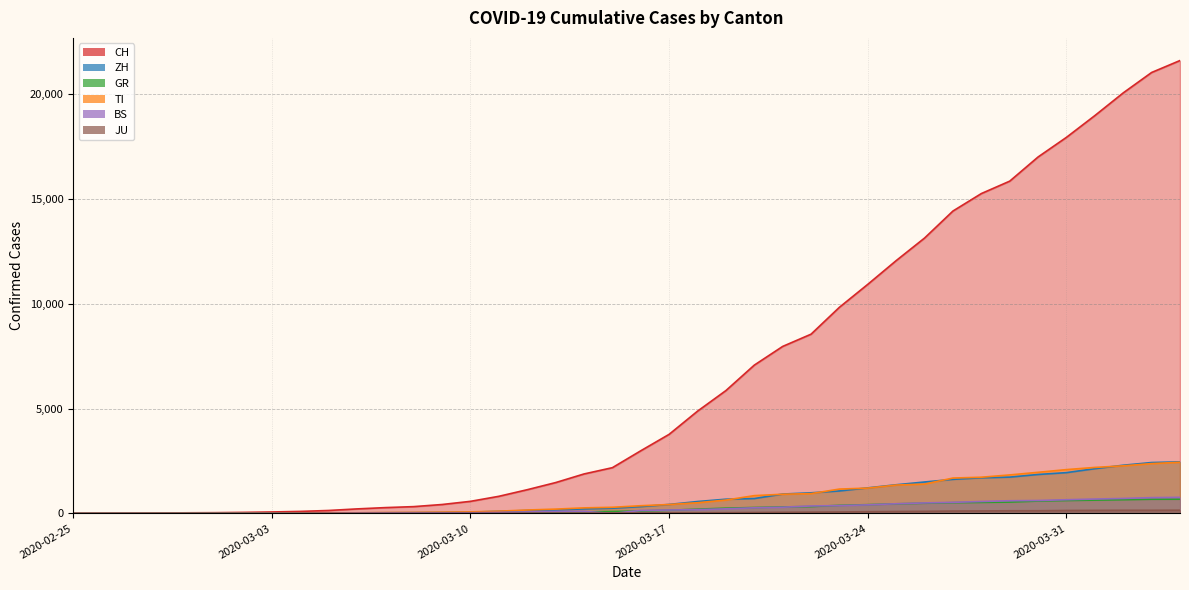

Reading right to left, transcribe all the data shown in this chart.

CH: 2020-04-04=21605	2020-04-03=21035	2020-04-02=20062	2020-04-01=18979	2020-03-31=17942	2020-03-30=17005	2020-03-29=15851	2020-03-28=15259	2020-03-27=14426	2020-03-26=13138	2020-03-25=12061	2020-03-24=10930	2020-03-23=9835	2020-03-22=8551	2020-03-21=7967	2020-03-20=7075	2020-03-19=5861	2020-03-18=4879	2020-03-17=3774	2020-03-16=2989	2020-03-15=2183	2020-03-14=1883	2020-03-13=1472	2020-03-12=1132	2020-03-11=817	2020-03-10=577	2020-03-09=426	2020-03-08=325	2020-03-07=278	2020-03-06=216	2020-03-05=141	2020-03-04=97	2020-03-03=70	2020-03-02=50	2020-03-01=36	2020-02-29=30	2020-02-28=20	2020-02-27=8	2020-02-26=4	2020-02-25=0
ZH: 2020-04-04=2461	2020-04-03=2428	2020-04-02=2300	2020-04-01=2136	2020-03-31=1947	2020-03-30=1859	2020-03-29=1733	2020-03-28=1701	2020-03-27=1627	2020-03-26=1500	2020-03-25=1368	2020-03-24=1221	2020-03-23=1073	2020-03-22=984	2020-03-21=925	2020-03-20=711	2020-03-19=679	2020-03-18=568	2020-03-17=429	2020-03-16=326	2020-03-15=250	2020-03-14=218	2020-03-13=163	2020-03-12=140	2020-03-11=101	2020-03-10=62	2020-03-09=49	2020-03-08=40	2020-03-07=34	2020-03-06=29	2020-03-05=23	2020-03-04=15	2020-03-03=13	2020-03-02=10	2020-03-01=7	2020-02-29=6	2020-02-28=2	2020-02-27=2	2020-02-26=0	2020-02-25=0
GR: 2020-04-04=680	2020-04-03=678	2020-04-02=655	2020-04-01=635	2020-03-31=617	2020-03-30=591	2020-03-29=542	2020-03-28=527	2020-03-27=513	2020-03-26=487	2020-03-25=458	2020-03-24=419	2020-03-23=386	2020-03-22=327	2020-03-21=311	2020-03-20=283	2020-03-19=252	2020-03-18=204	2020-03-17=152	2020-03-16=118	2020-03-15=93	2020-03-14=73	2020-03-13=65	2020-03-12=53	2020-03-11=44	2020-03-10=32	2020-03-09=28	2020-03-08=19	2020-03-07=18	2020-03-06=16	2020-03-05=15	2020-03-04=13	2020-03-03=10	2020-03-02=9	2020-03-01=6	2020-02-29=6	2020-02-28=6	2020-02-27=2	2020-02-26=2	2020-02-25=0
TI: 2020-04-04=2442	2020-04-03=2377	2020-04-02=2271	2020-04-01=2195	2020-03-31=2091	2020-03-30=1962	2020-03-29=1837	2020-03-28=1727	2020-03-27=1688	2020-03-26=1401	2020-03-25=1354	2020-03-24=1209	2020-03-23=1162	2020-03-22=945	2020-03-21=916	2020-03-20=849	2020-03-19=638	2020-03-18=511	2020-03-17=426	2020-03-16=368	2020-03-15=293	2020-03-14=265	2020-03-13=206	2020-03-12=163	2020-03-11=108	2020-03-10=75	2020-03-09=61	2020-03-08=49	2020-03-07=41	2020-03-06=28	2020-03-05=25	2020-03-04=13	2020-03-03=8	2020-03-02=4	2020-03-01=2	2020-02-29=2	2020-02-28=1	2020-02-27=1	2020-02-26=1	2020-02-25=0
BS: 2020-04-04=767	2020-04-03=754	2020-04-02=714	2020-04-01=687	2020-03-31=653	2020-03-30=617	2020-03-29=605	2020-03-28=569	2020-03-27=530	2020-03-26=501	2020-03-25=462	2020-03-24=410	2020-03-23=374	2020-03-22=356	2020-03-21=297	2020-03-20=270	2020-03-19=220	2020-03-18=181	2020-03-17=164	2020-03-16=143	2020-03-15=0	2020-03-14=100	2020-03-13=92	2020-03-12=73	2020-03-11=49	2020-03-10=33	2020-03-09=28	2020-03-08=24	2020-03-07=21	2020-03-06=15	2020-03-05=8	2020-03-04=3	2020-03-03=3	2020-03-02=1	2020-03-01=1	2020-02-29=1	2020-02-28=1	2020-02-27=1	2020-02-26=0	2020-02-25=0
JU: 2020-04-04=154	2020-04-03=149	2020-04-02=149	2020-04-01=145	2020-03-31=140	2020-03-30=128	2020-03-29=127	2020-03-28=119	2020-03-27=114	2020-03-26=100	2020-03-25=92	2020-03-24=82	2020-03-23=69	2020-03-22=61	2020-03-21=54	2020-03-20=44	2020-03-19=36	2020-03-18=32	2020-03-17=29	2020-03-16=25	2020-03-15=19	2020-03-14=18	2020-03-13=17	2020-03-12=12	2020-03-11=7	2020-03-10=7	2020-03-09=7	2020-03-08=5	2020-03-07=5	2020-03-06=4	2020-03-05=4	2020-03-04=2	2020-03-03=2	2020-03-02=1	2020-03-01=1	2020-02-29=1	2020-02-28=1	2020-02-27=1	2020-02-26=0	2020-02-25=0